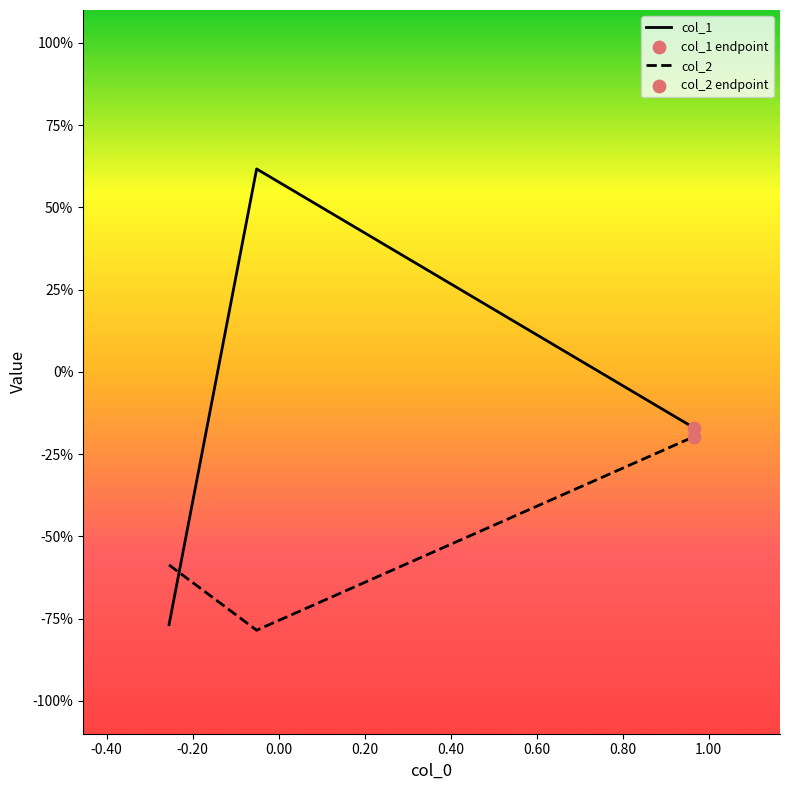

Which series has the largest total across all categories?

col_1